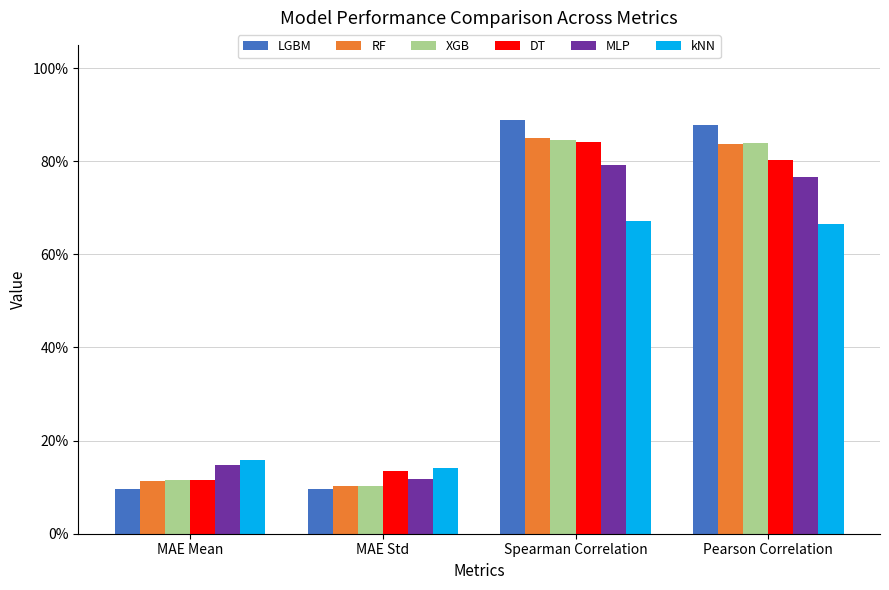

Which category has the lowest value in the DT series?

MAE Mean